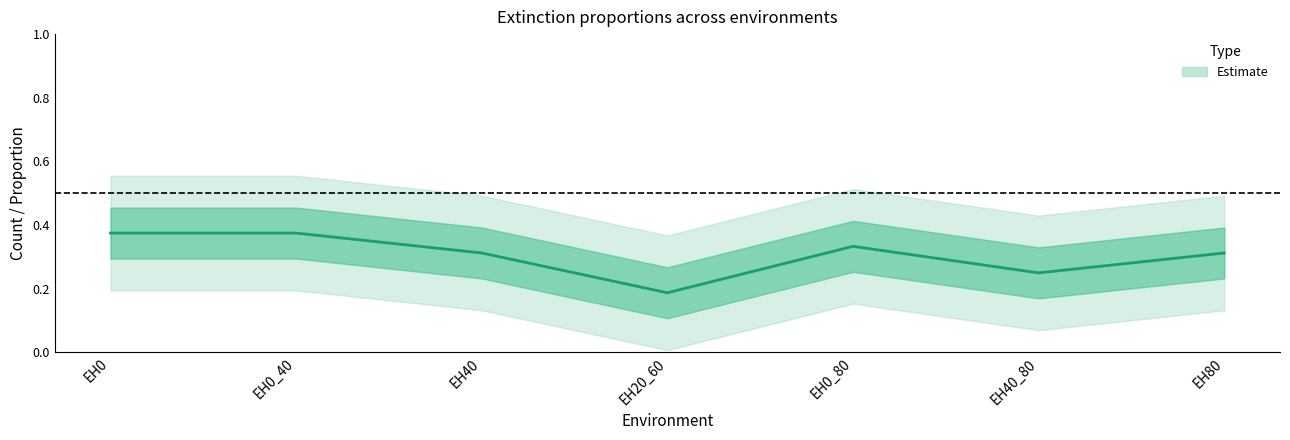

What is the average value?

0.3